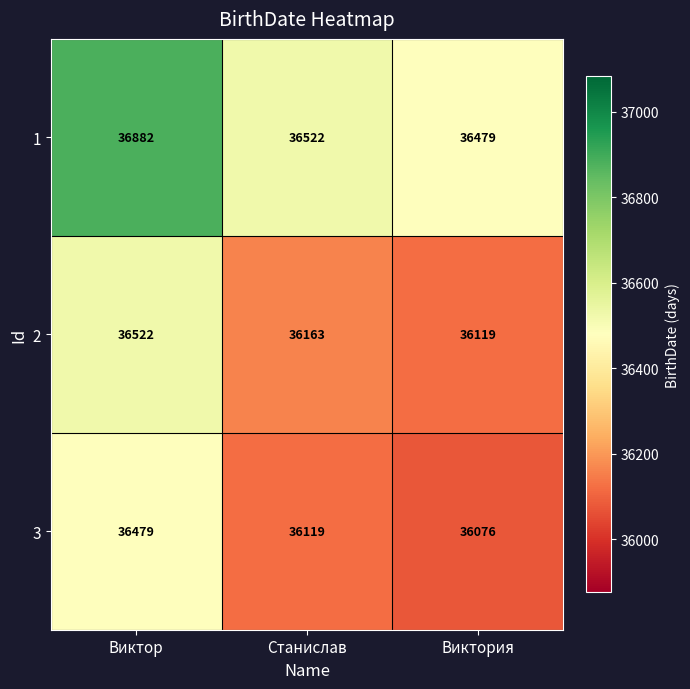

How many distinct data groups are displayed?

3